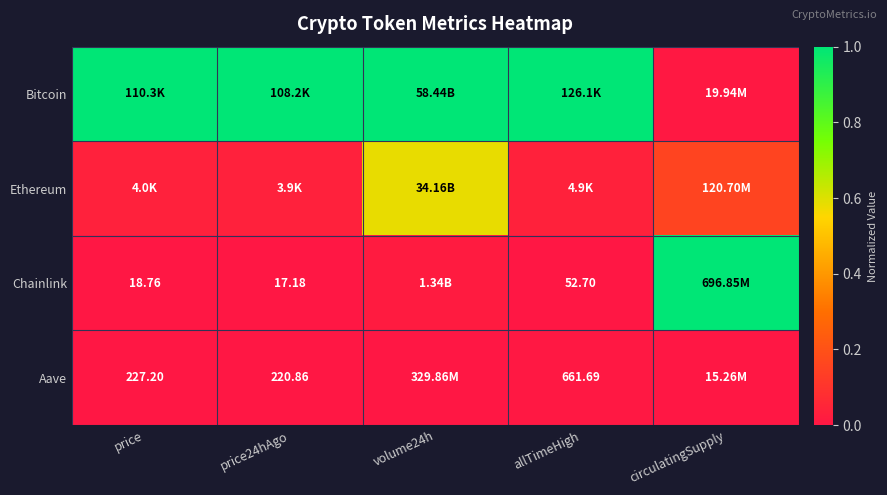

What is the maximum value for Chainlink?

1.0